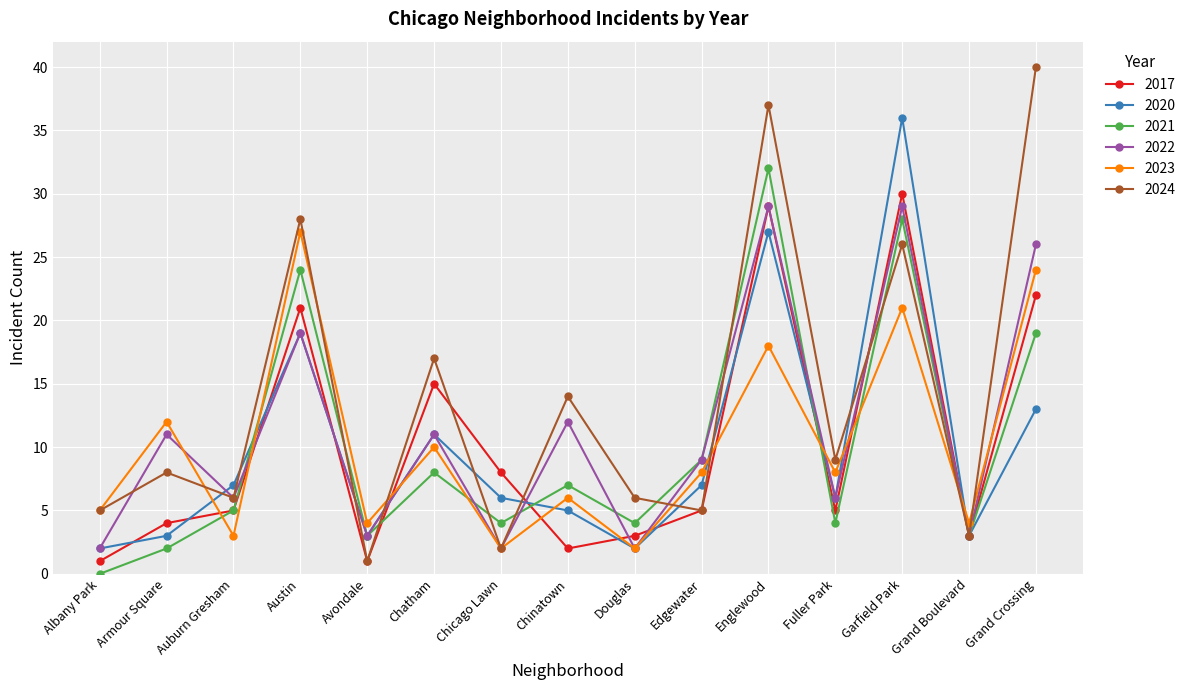

Reading left to right, transcribe all the data shown in this chart.

2017: Albany Park=1	Armour Square=4	Auburn Gresham=5	Austin=21	Avondale=1	Chatham=15	Chicago Lawn=8	Chinatown=2	Douglas=3	Edgewater=5	Englewood=29	Fuller Park=5	Garfield Park=30	Grand Boulevard=3	Grand Crossing=22
2020: Albany Park=2	Armour Square=3	Auburn Gresham=7	Austin=19	Avondale=3	Chatham=11	Chicago Lawn=6	Chinatown=5	Douglas=2	Edgewater=7	Englewood=27	Fuller Park=6	Garfield Park=36	Grand Boulevard=3	Grand Crossing=13
2021: Albany Park=0	Armour Square=2	Auburn Gresham=5	Austin=24	Avondale=3	Chatham=8	Chicago Lawn=4	Chinatown=7	Douglas=4	Edgewater=9	Englewood=32	Fuller Park=4	Garfield Park=28	Grand Boulevard=3	Grand Crossing=19
2022: Albany Park=2	Armour Square=11	Auburn Gresham=6	Austin=19	Avondale=3	Chatham=11	Chicago Lawn=2	Chinatown=12	Douglas=2	Edgewater=9	Englewood=29	Fuller Park=6	Garfield Park=29	Grand Boulevard=3	Grand Crossing=26
2023: Albany Park=5	Armour Square=12	Auburn Gresham=3	Austin=27	Avondale=4	Chatham=10	Chicago Lawn=2	Chinatown=6	Douglas=2	Edgewater=8	Englewood=18	Fuller Park=8	Garfield Park=21	Grand Boulevard=4	Grand Crossing=24
2024: Albany Park=5	Armour Square=8	Auburn Gresham=6	Austin=28	Avondale=1	Chatham=17	Chicago Lawn=2	Chinatown=14	Douglas=6	Edgewater=5	Englewood=37	Fuller Park=9	Garfield Park=26	Grand Boulevard=3	Grand Crossing=40